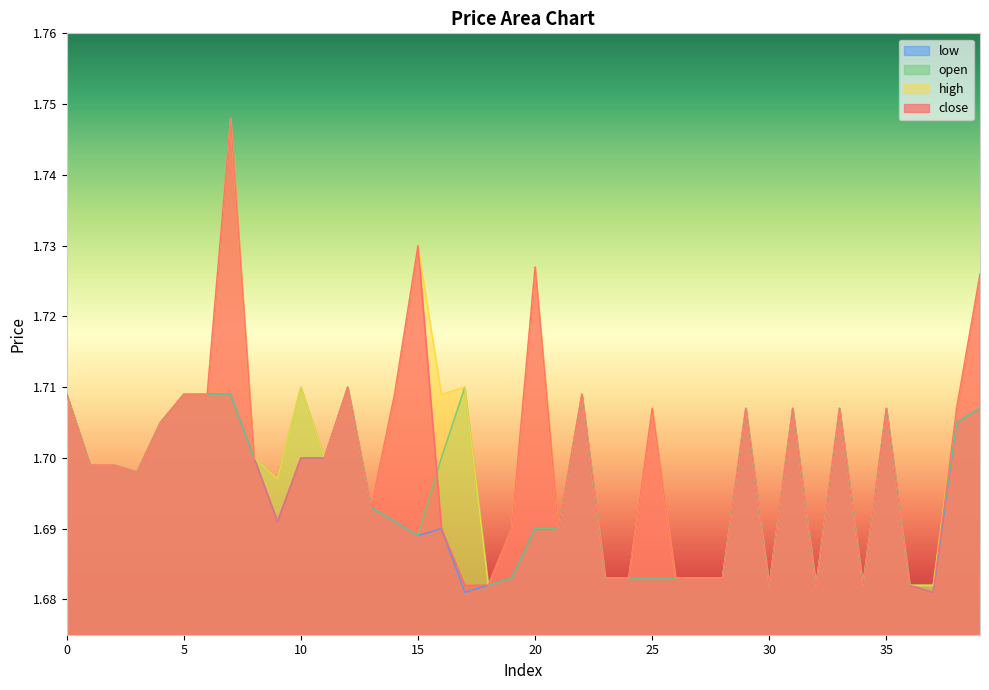

True or false: close and low intersect in this chart.

False